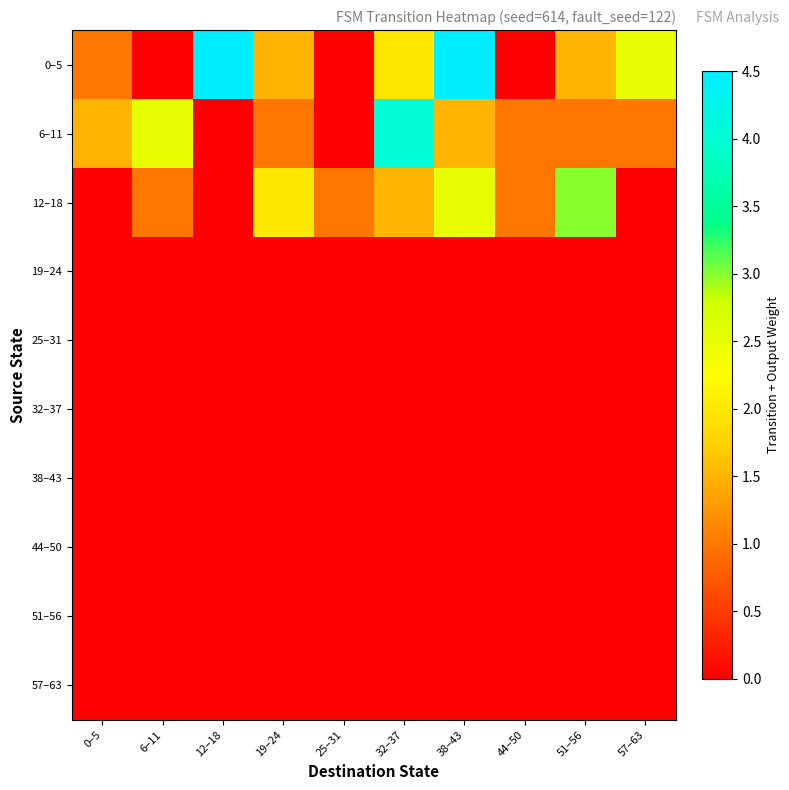

Which has a higher value, 32–37 or 57–63?

57–63